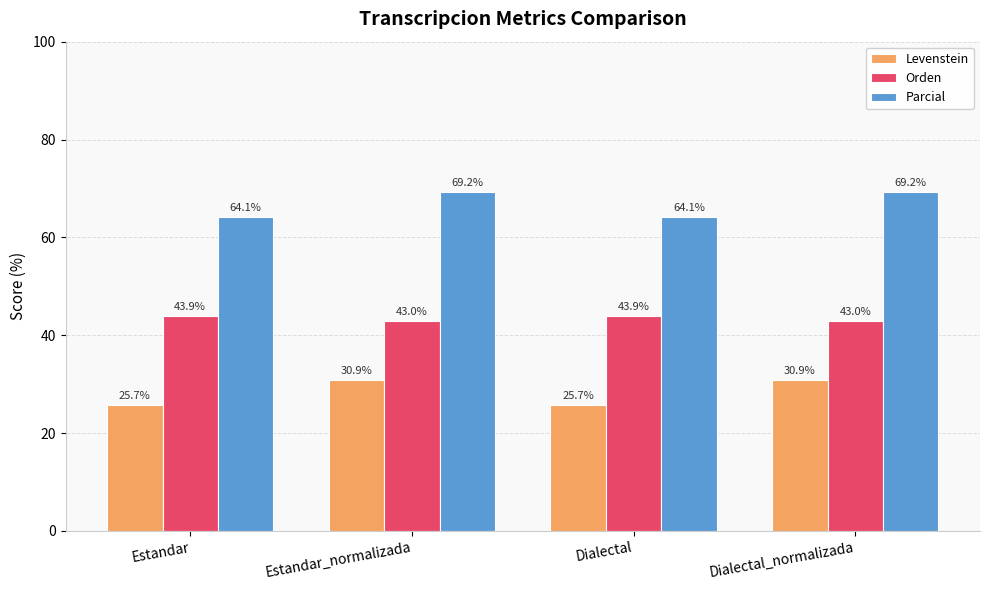

Which series has the largest total across all categories?

Parcial